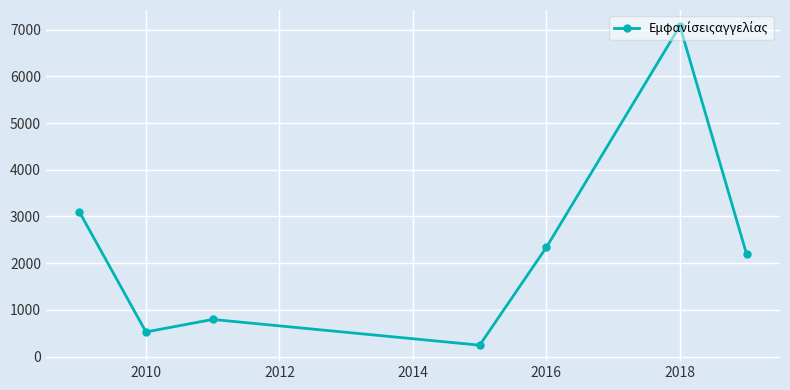

What is the value of the 2nd point from the left?

526